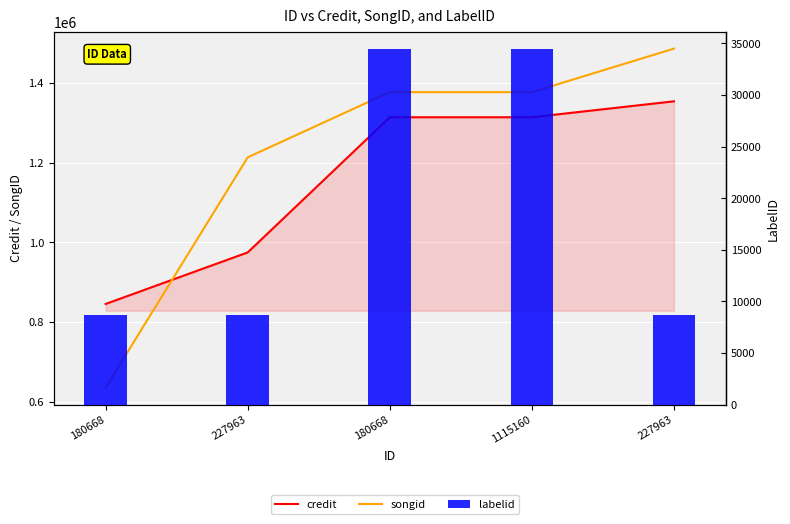

What is the value of the songid bar at the 3rd from the left?

635420